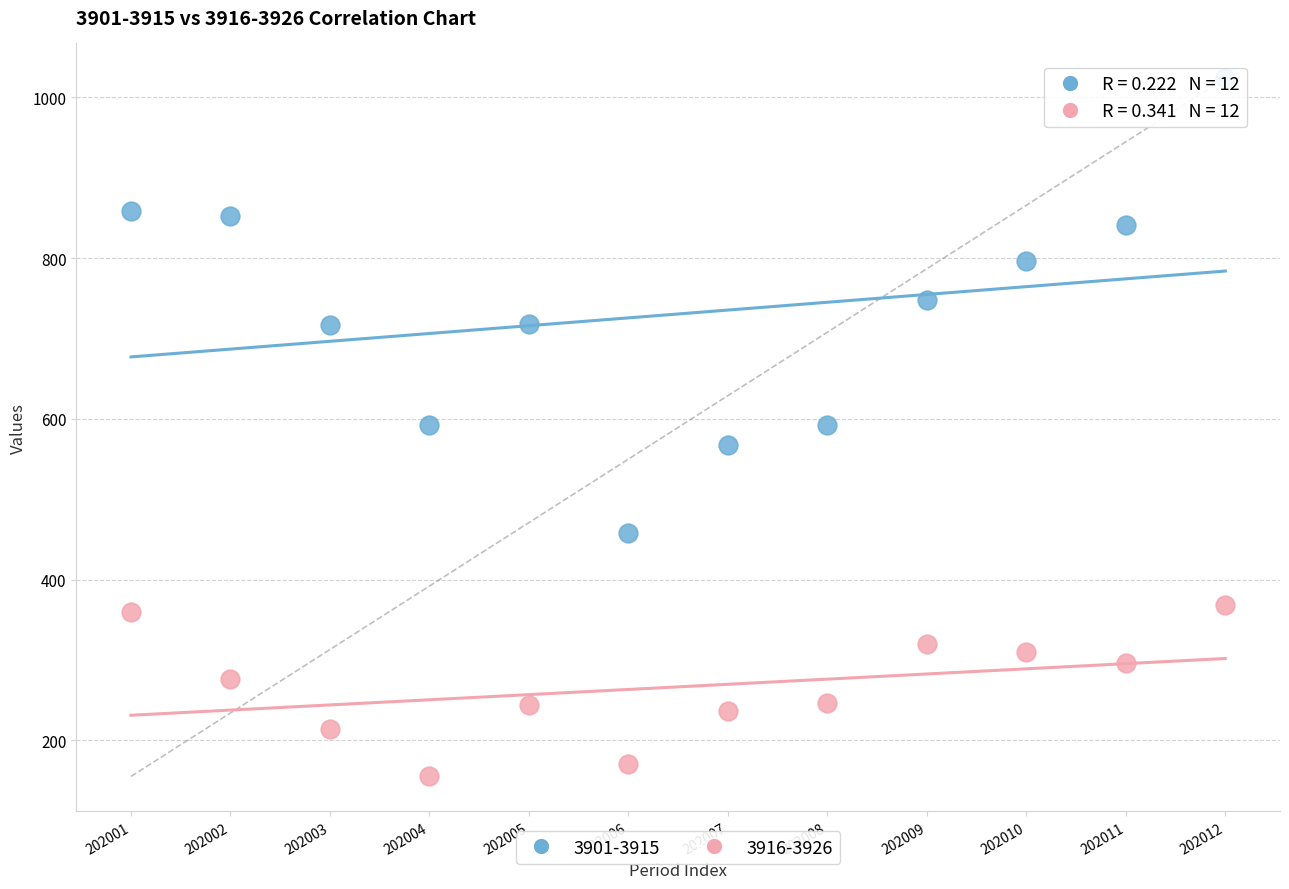

Which series has the widest spread of Y values?

3901-3915